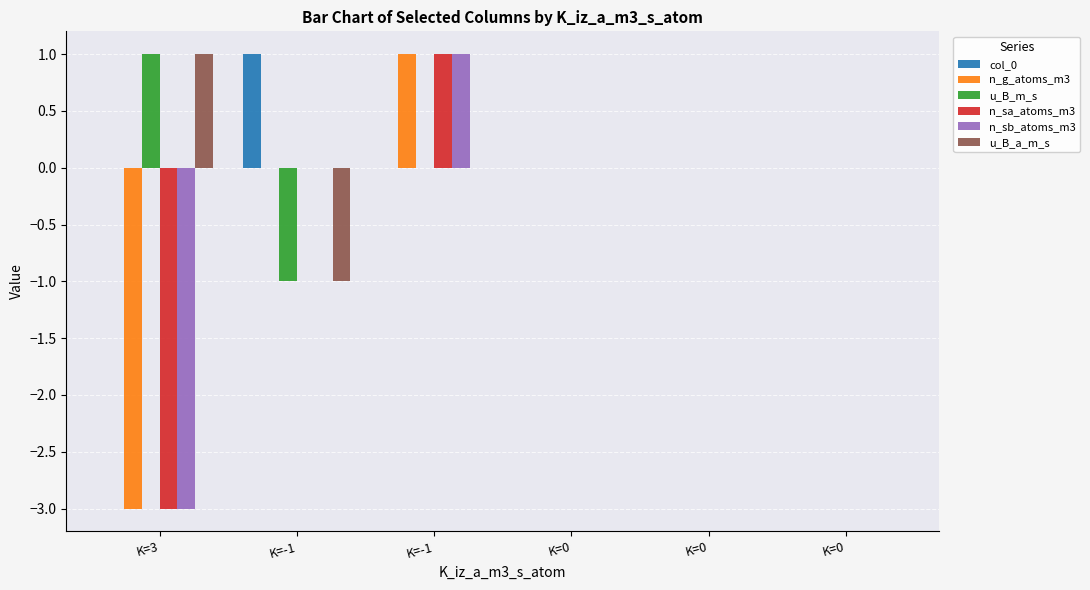

Are the bars grouped side by side (vs. stacked)?

Yes